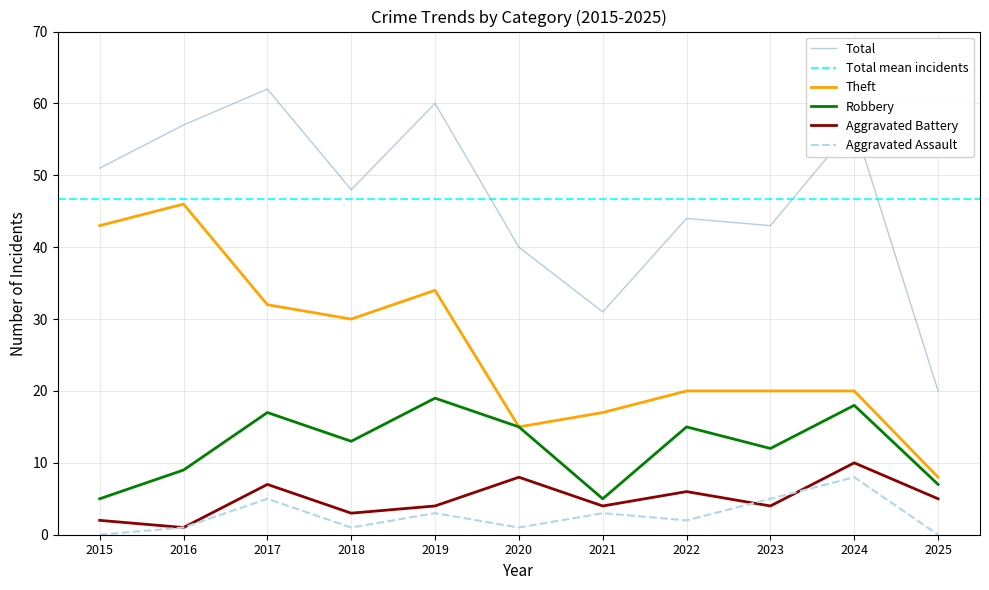

Reading left to right, extract all data points from this chart.

Total: 2015=51	2016=57	2017=62	2018=48	2019=60	2020=40	2021=31	2022=44	2023=43	2024=57	2025=20
Theft: 2015=43	2016=46	2017=32	2018=30	2019=34	2020=15	2021=17	2022=20	2023=20	2024=20	2025=8
Robbery: 2015=5	2016=9	2017=17	2018=13	2019=19	2020=15	2021=5	2022=15	2023=12	2024=18	2025=7
Aggravated Battery: 2015=2	2016=1	2017=7	2018=3	2019=4	2020=8	2021=4	2022=6	2023=4	2024=10	2025=5
Aggravated Assault: 2015=0	2016=1	2017=5	2018=1	2019=3	2020=1	2021=3	2022=2	2023=5	2024=8	2025=0